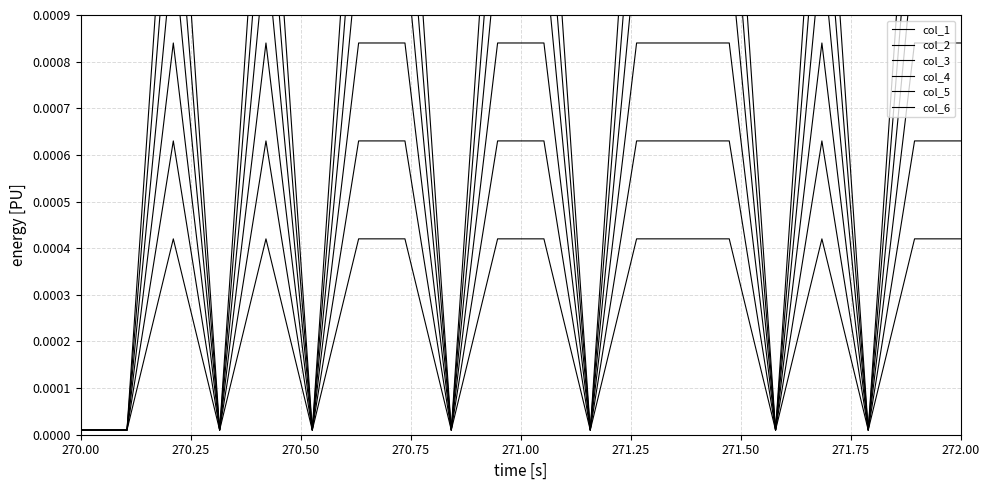

List the series in order of their peak value, lowest first.

col_1, col_2, col_3, col_4, col_5, col_6